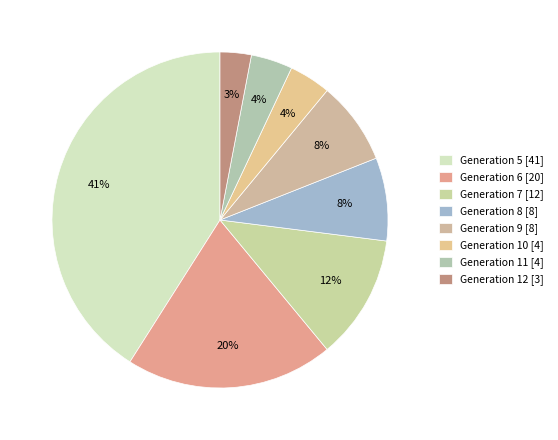

What is the total percentage of Generation 9 and Generation 8?

16.0%